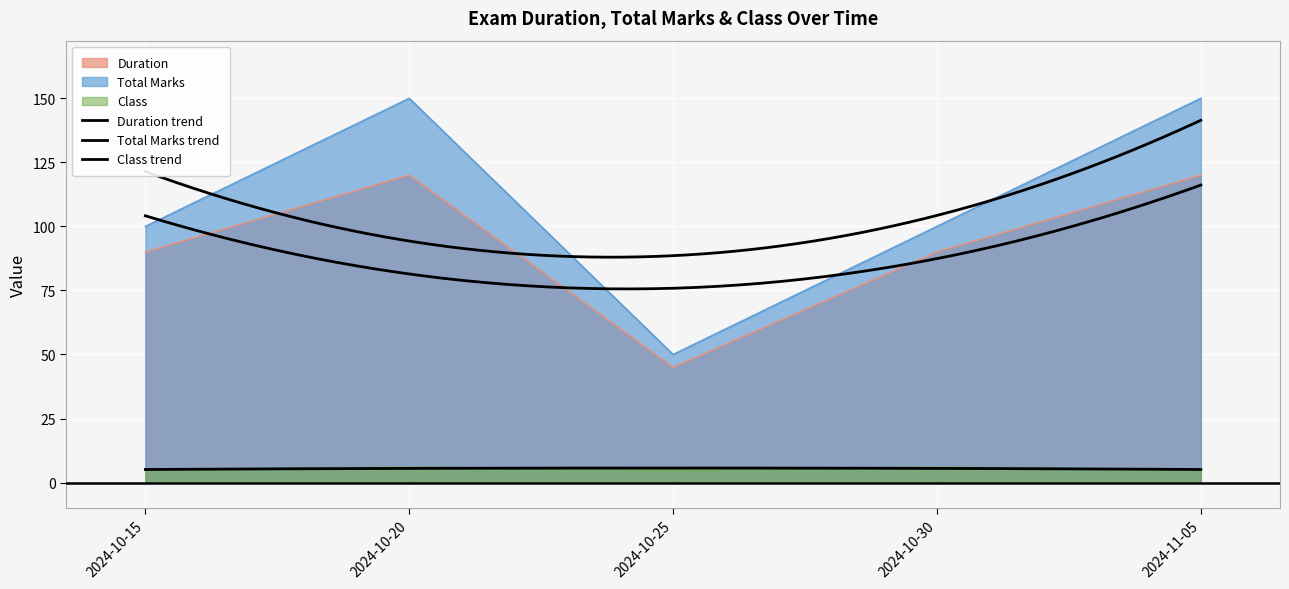

Where is Duration nearest to the value 82?

2024-10-15